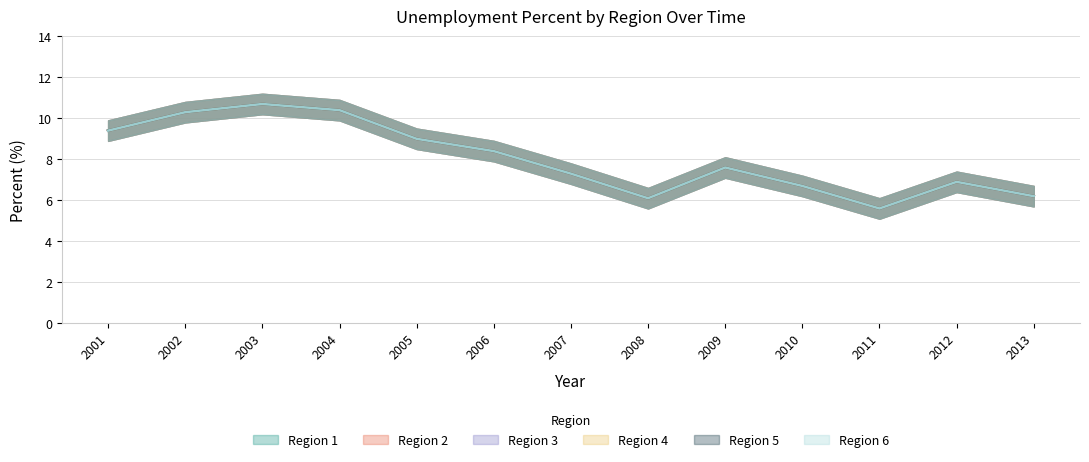

True or false: Region 4 and Region 3 intersect in this chart.

False